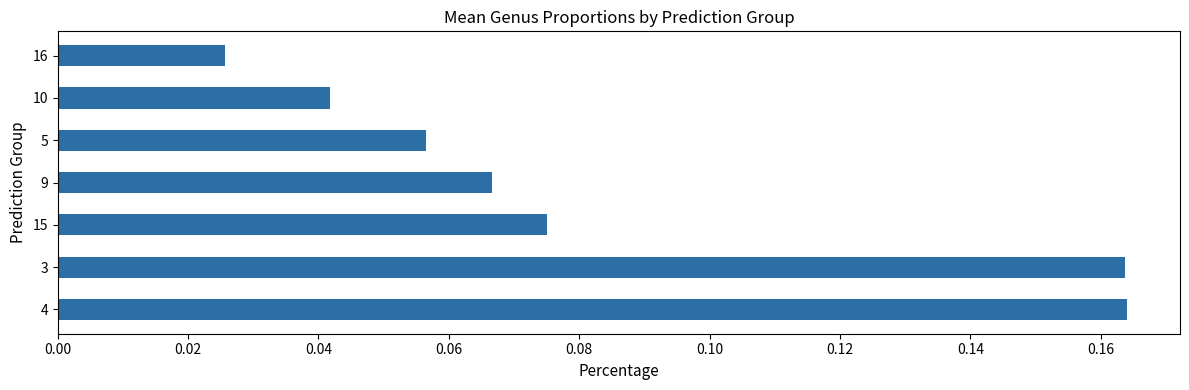

What is the sum of all values?

0.6